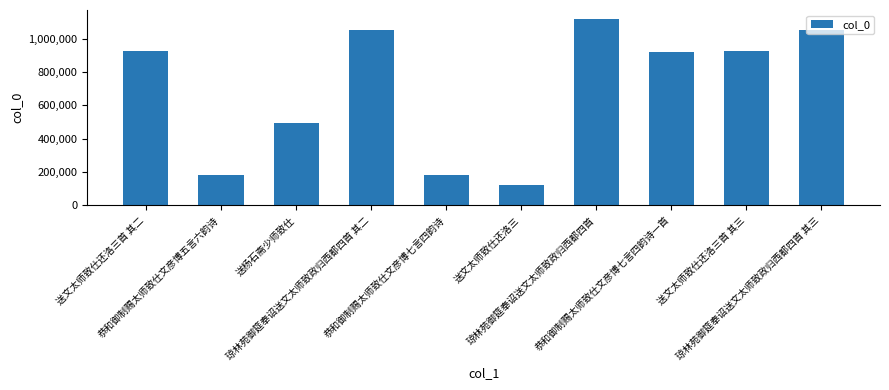

What is the maximum value shown in the chart?

1117603